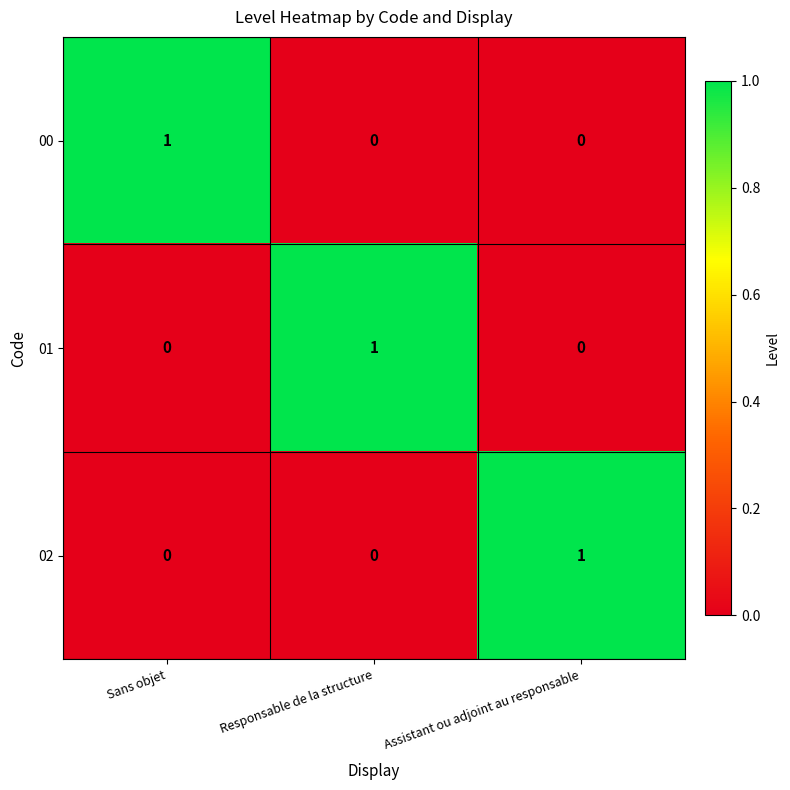

At how many categories does at least one series exceed 0?

3